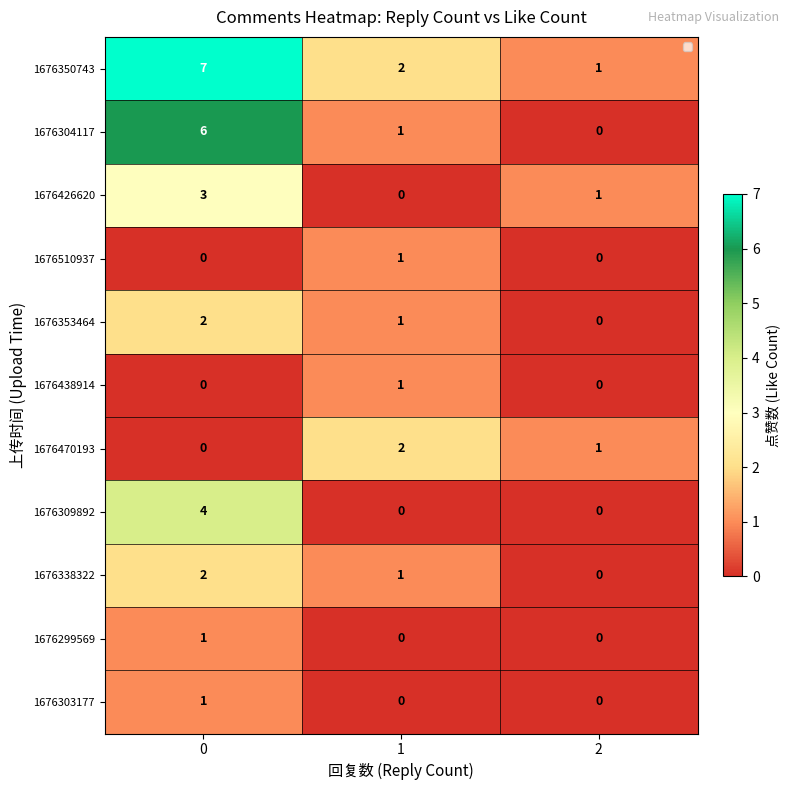

What is the sum of the 1676309892 values at 2 and 0?

4